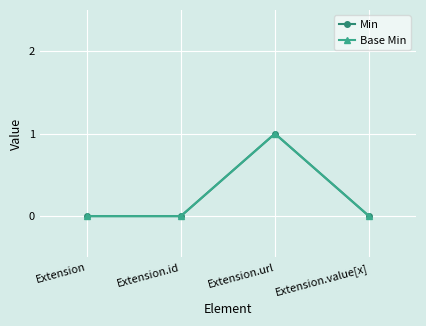

Is this an area chart (filled region under the line)?

No